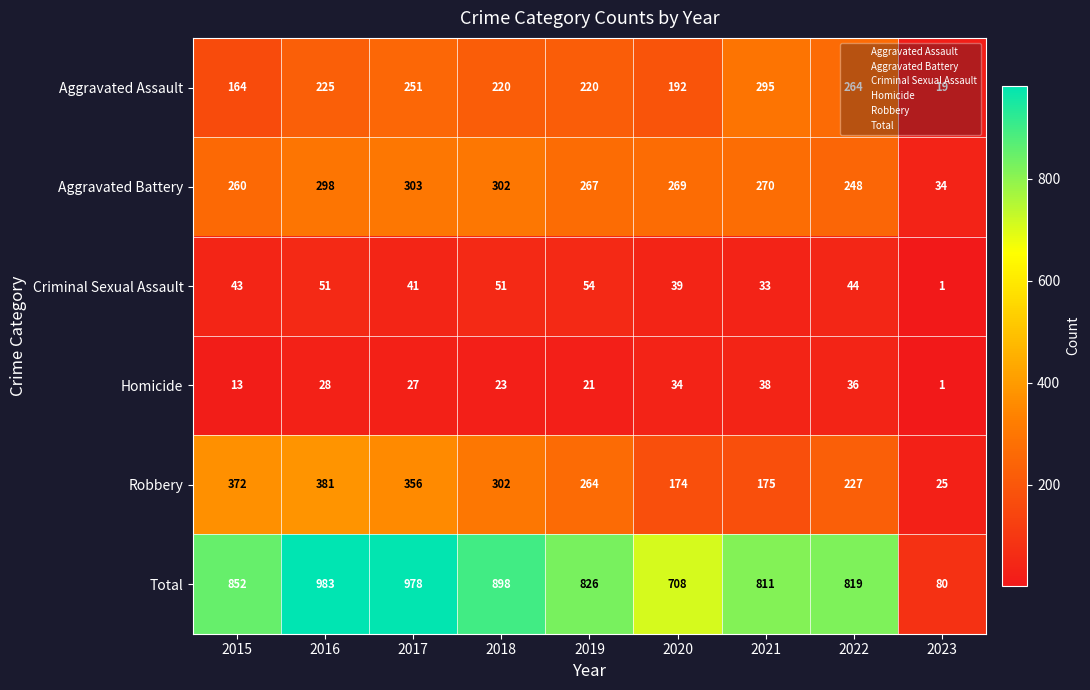

What is the sum of the Criminal Sexual Assault values at 2022 and 2016?

95